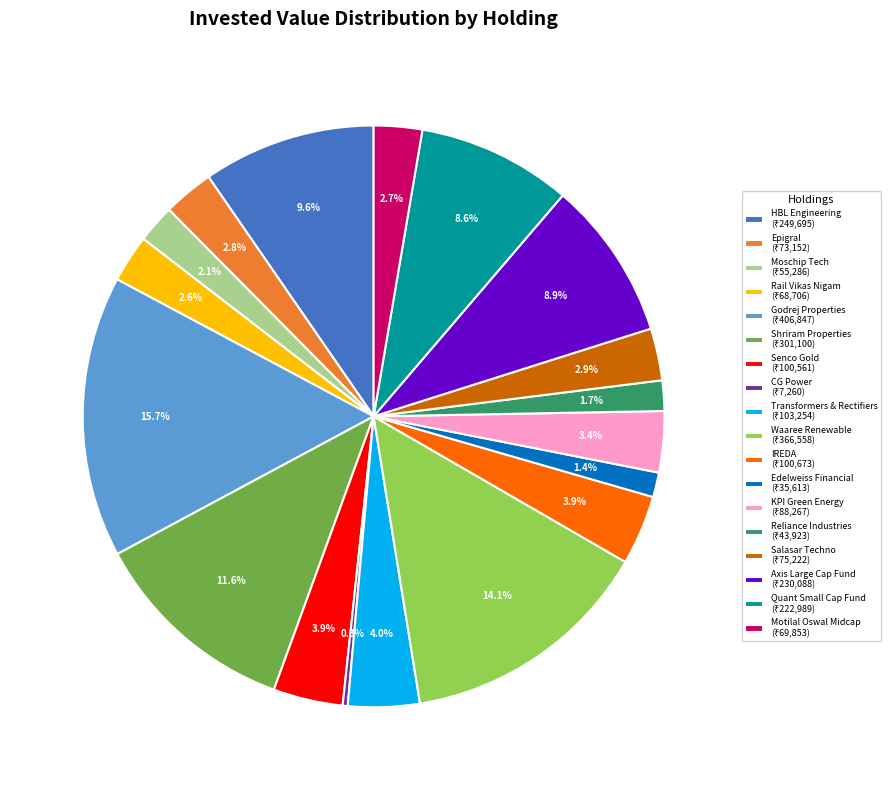

Is there a majority slice in this chart?

No